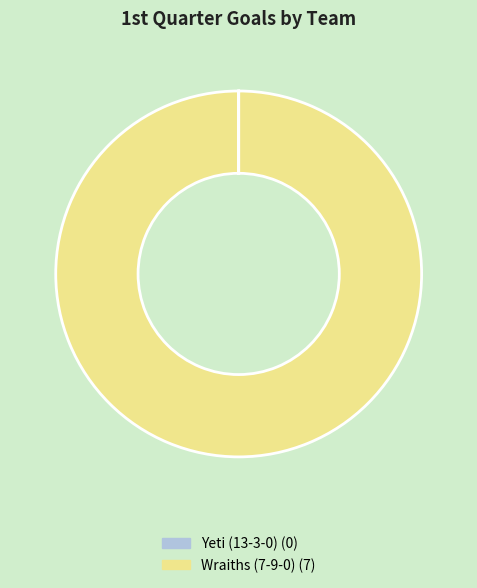

Which category accounts for the majority?

Wraiths (7-9-0)